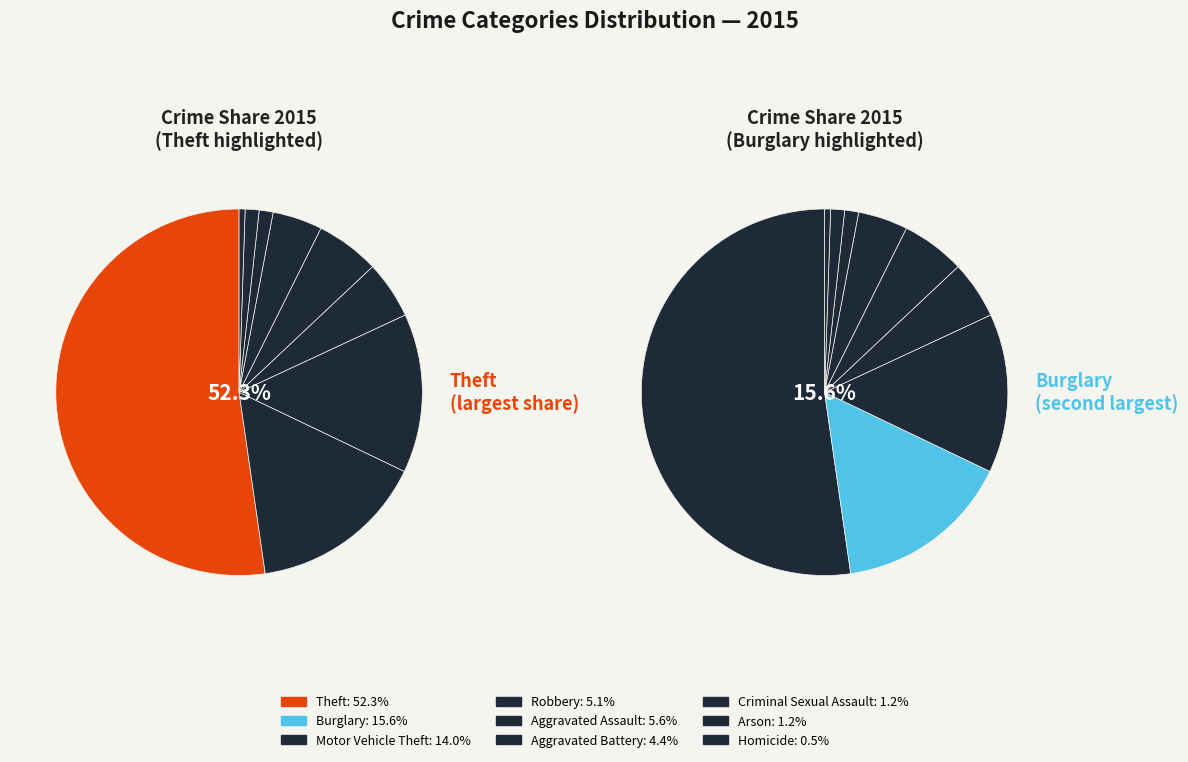

Rank the categories by value from highest to lowest.

Theft, Burglary, Motor Vehicle Theft, Aggravated Assault, Robbery, Aggravated Battery, Criminal Sexual Assault, Arson, Homicide